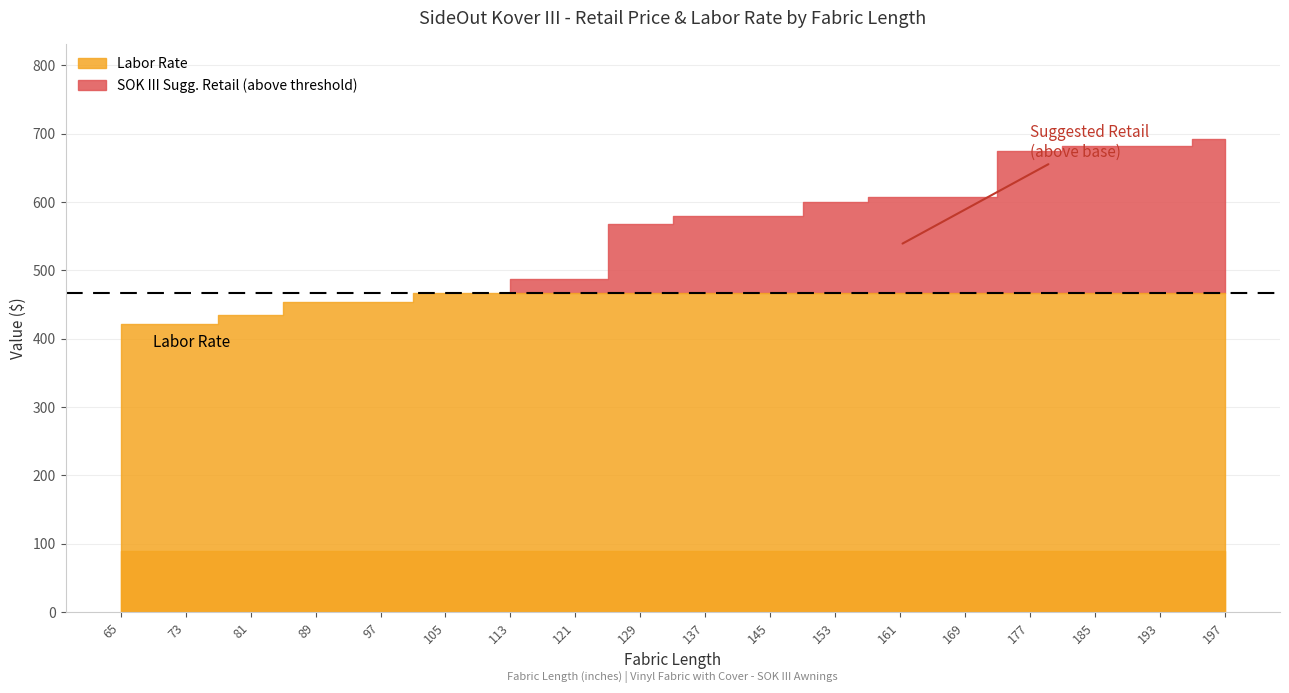

What is the spread (max minus min) of values at 65?

332